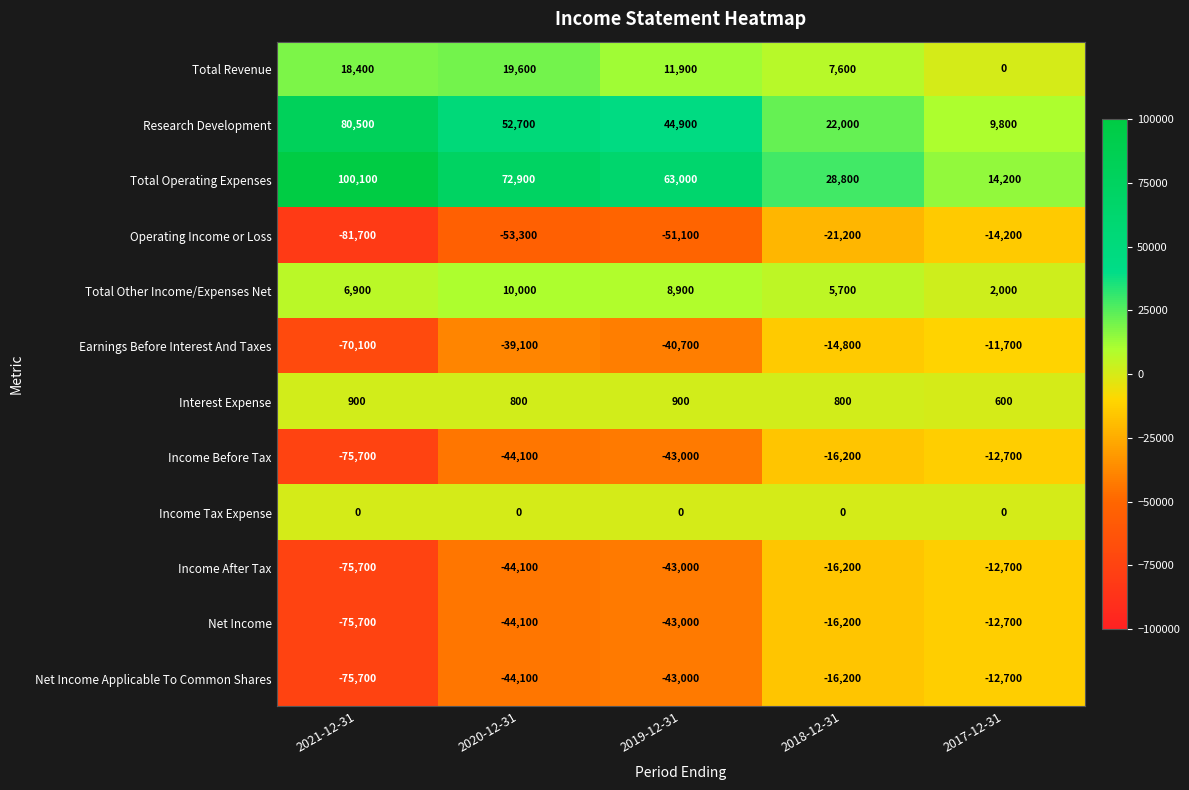

Which label corresponds to the largest value in the chart?

2021-12-31